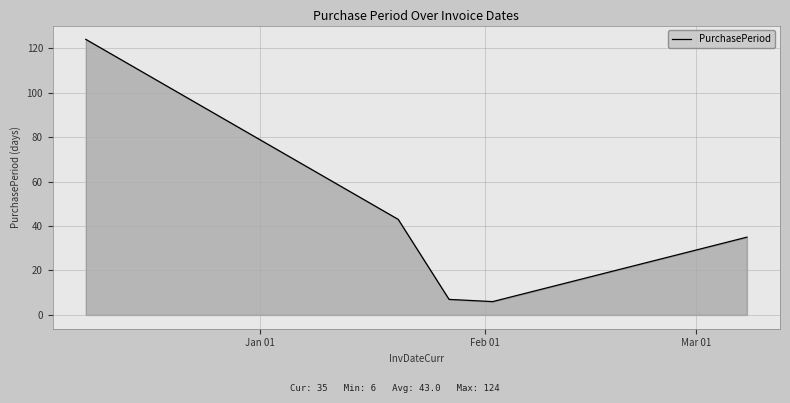

Reading left to right, transcribe all the data shown in this chart.

124	43	7	6	35